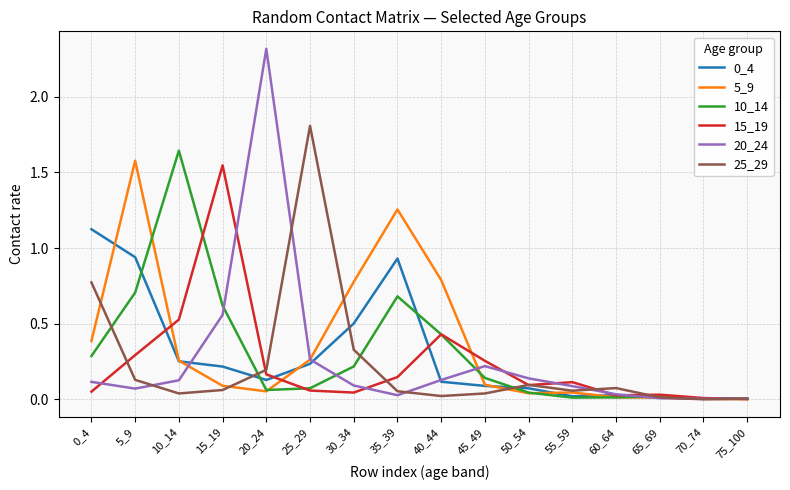

True or false: 25_29 has more than 1 points higher than both neighbors.

True